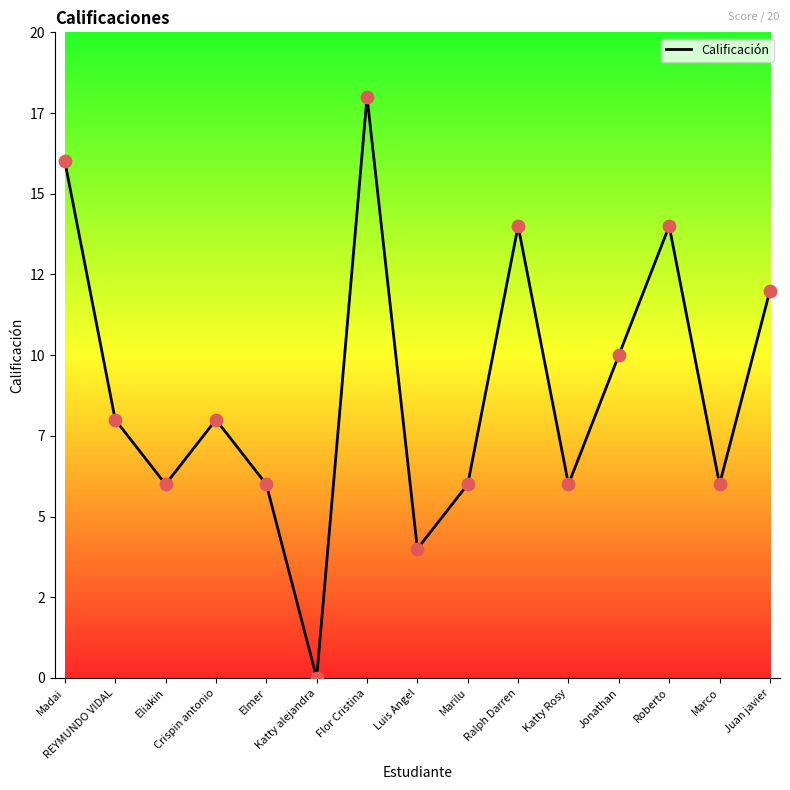

Between Crispin antonio and Katty alejandra, which is larger?

Crispin antonio